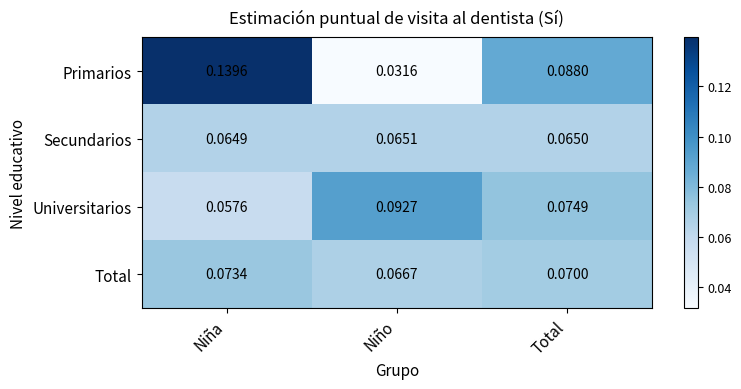

Which category has the highest value across all series?

Niña